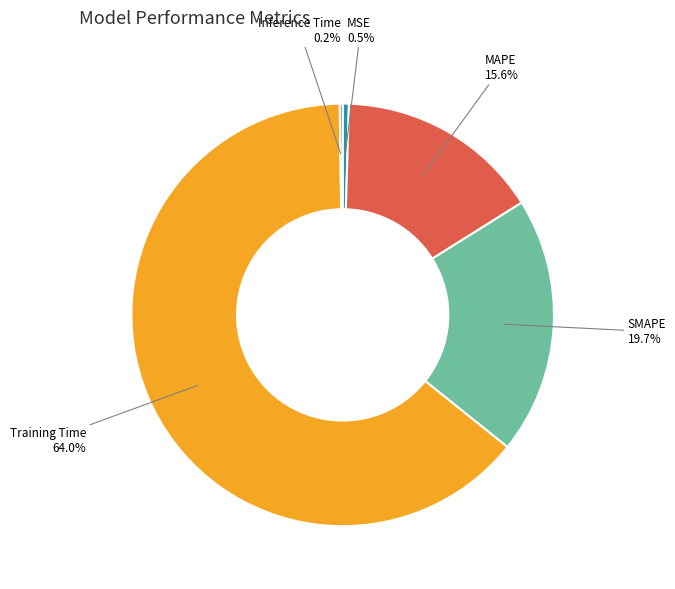

Is the sum of SMAPE and MSE greater than half?

No